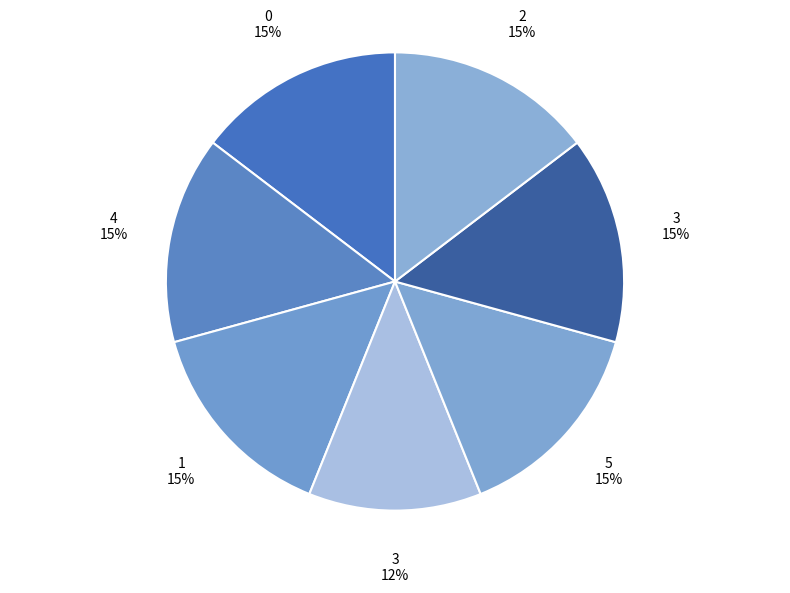

How many slices are in this pie chart?

7